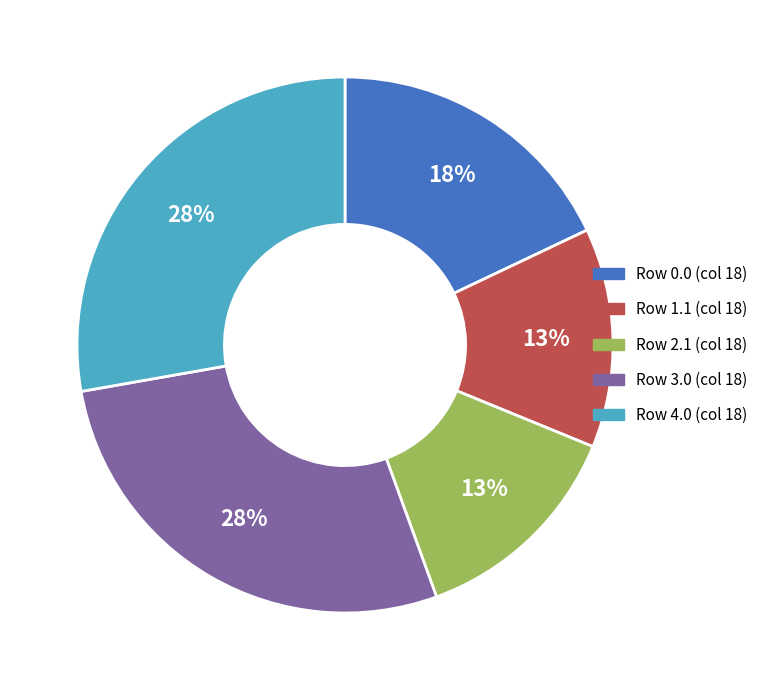

What percentage is the Row 4.0 (col 18) slice, to the nearest percent?

28%